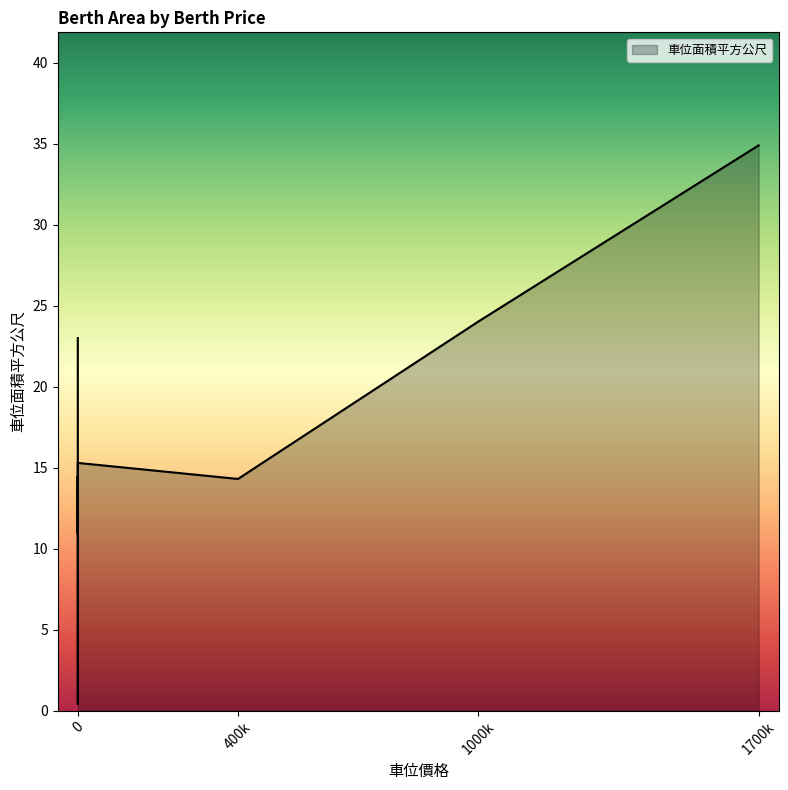

Approximately how many times larger is the value at 0 compared to 0?

1.0